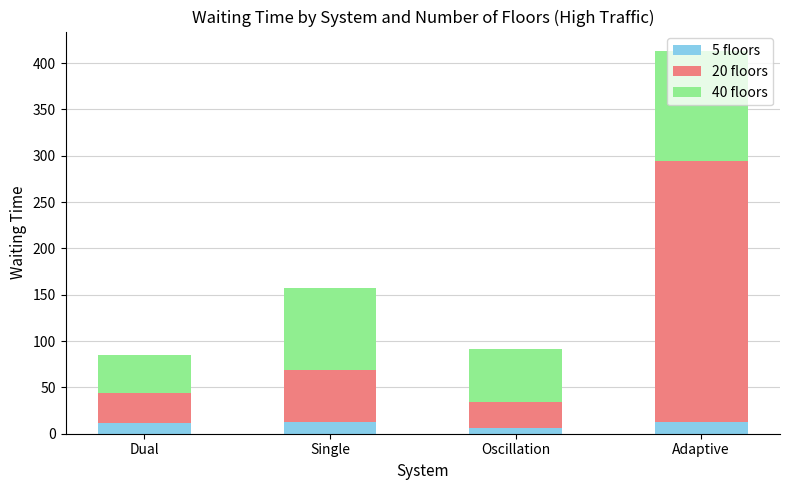

Is it true that 5 floors equals 11.7 at Dual?

True